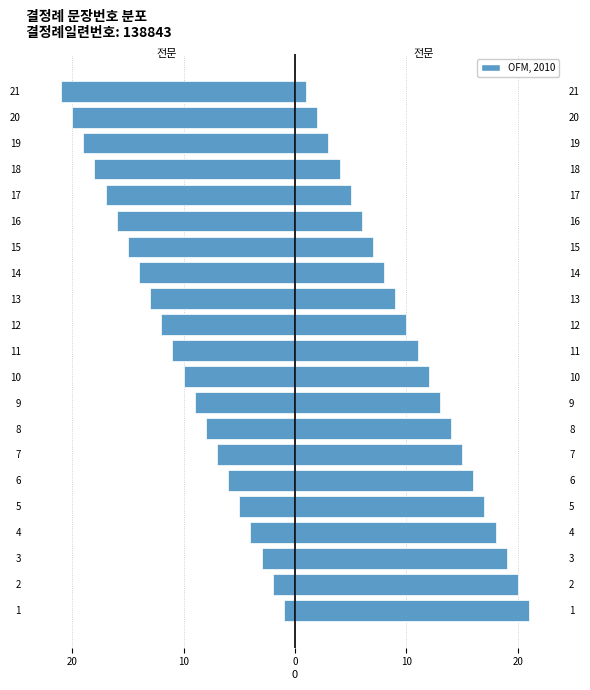

Reading left to right, what are all the values shown in this chart?

전문 (Female): -1	-2	-3	-4	-5	-6	-7	-8	-9	-10	-11	-12	-13	-14	-15	-16	-17	-18	-19	-20	-21
전문 (Male): 21	20	19	18	17	16	15	14	13	12	11	10	9	8	7	6	5	4	3	2	1